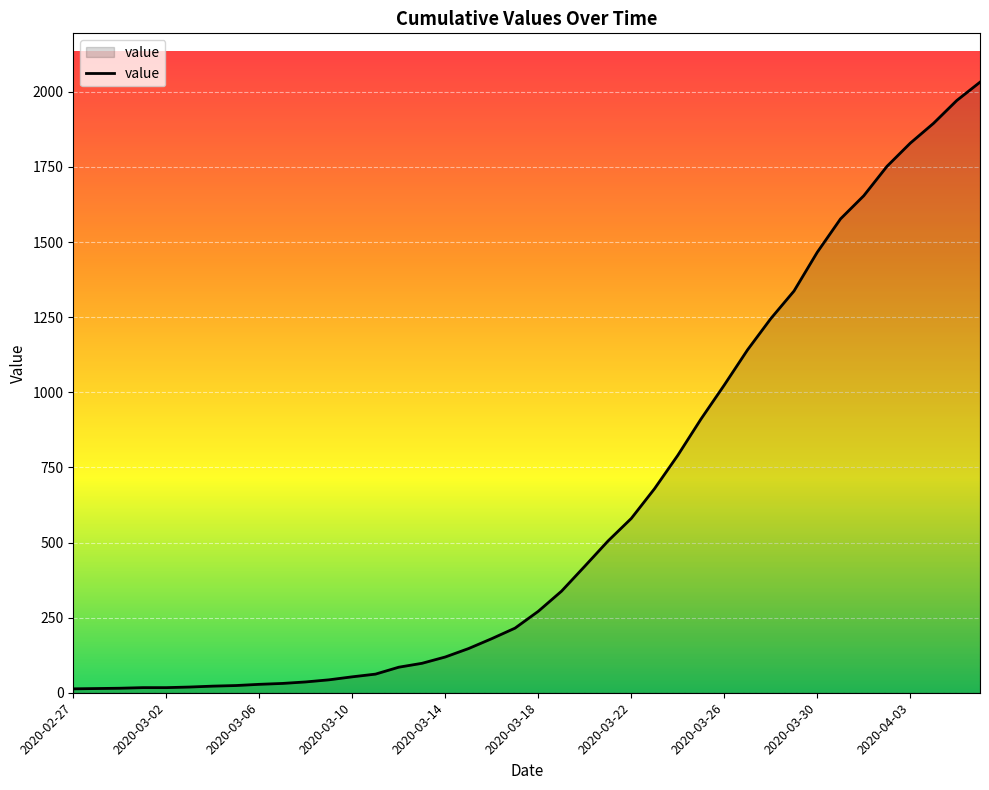

What is the maximum value shown in the chart?

2032